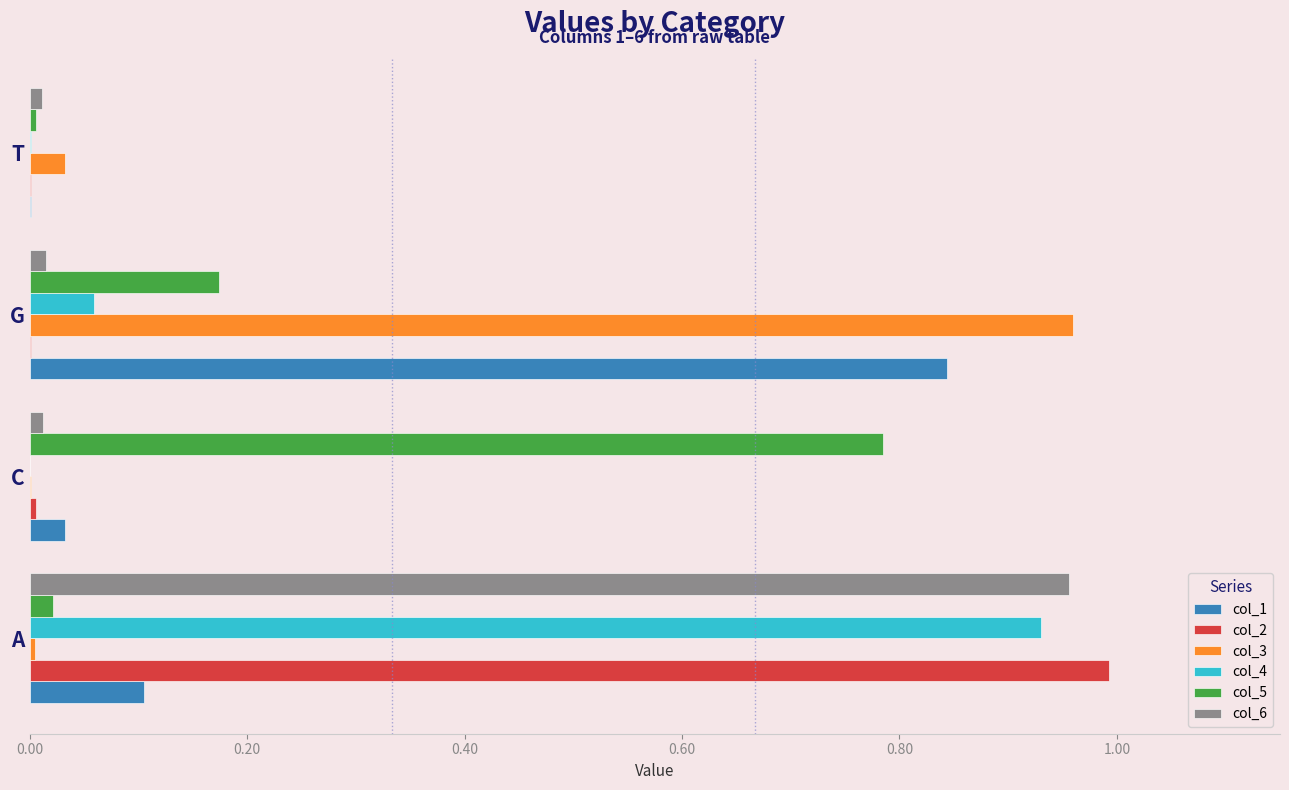

At which category is the sum across all series the highest?

A